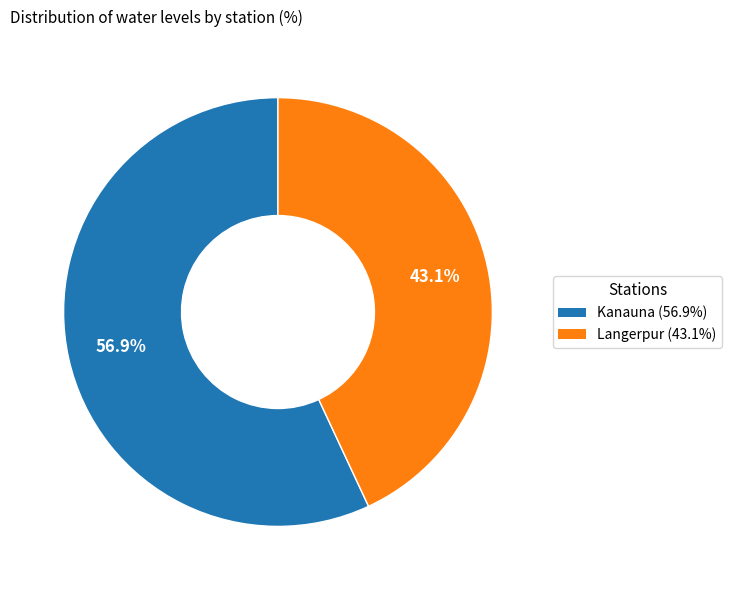

Which category has the biggest portion of the pie?

Kanauna